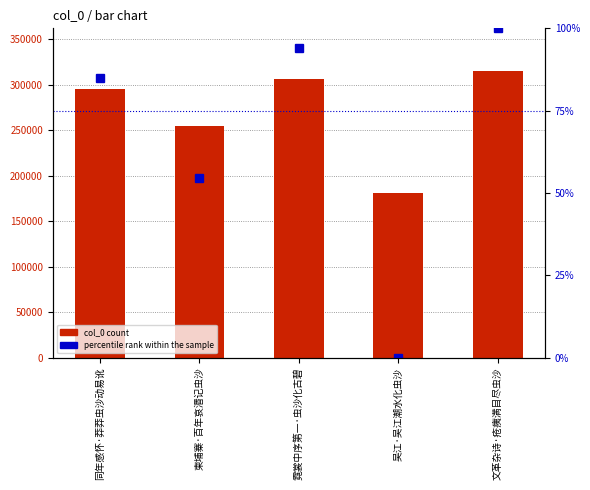

The value of percentile rank within the sample at 吴江·吴江潮水化虫沙 is 43.1. True or false?

False